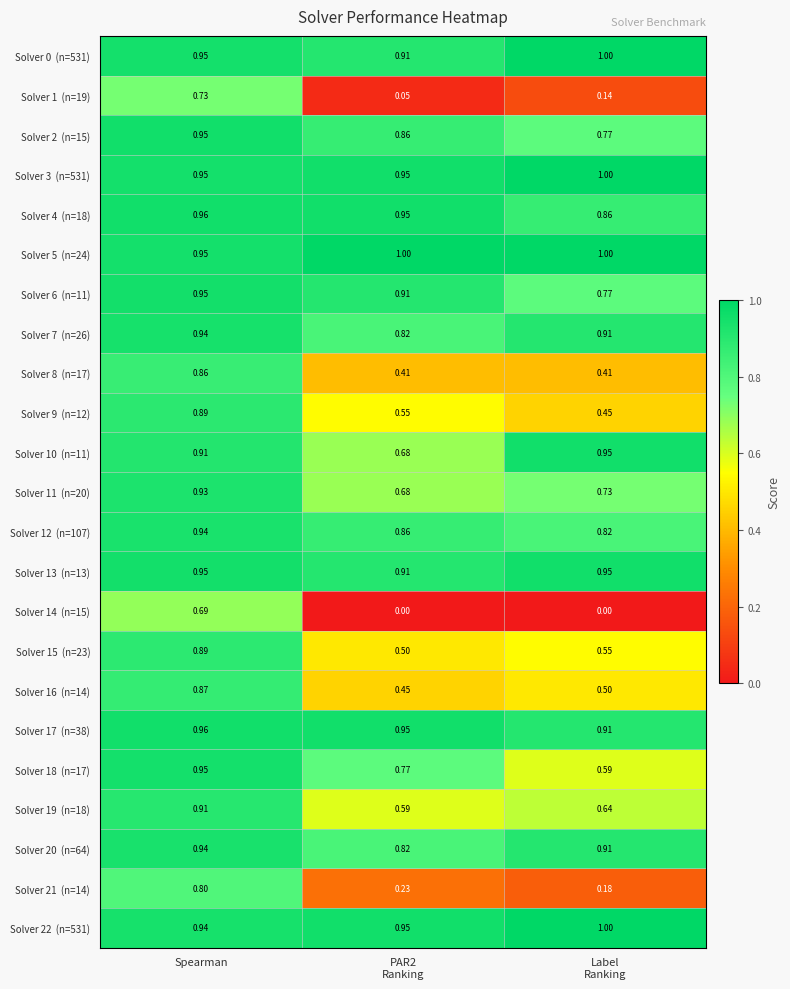

At which category is the sum across all series the highest?

Spearman